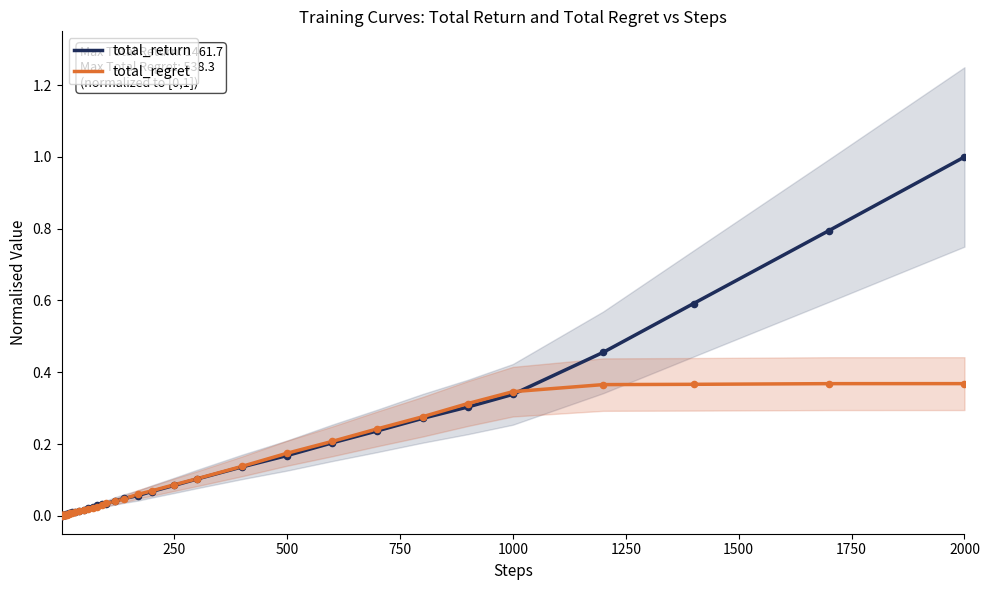

Which series has the largest Y range (max minus min)?

total_return